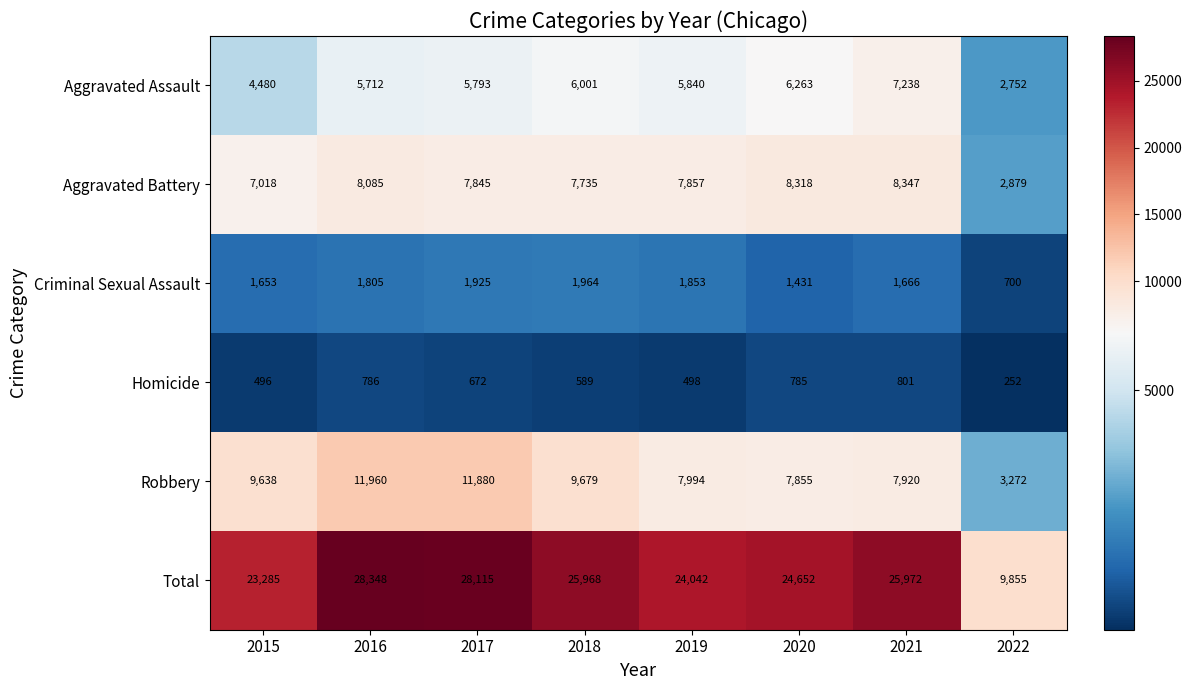

Where does the Aggravated Assault series first go above 5840?

2018